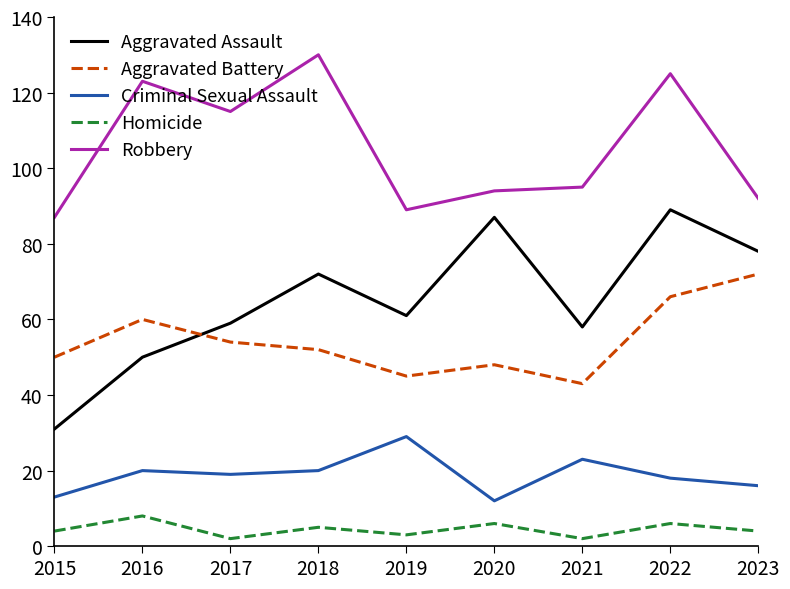

What is the average value of the Aggravated Assault series?

65